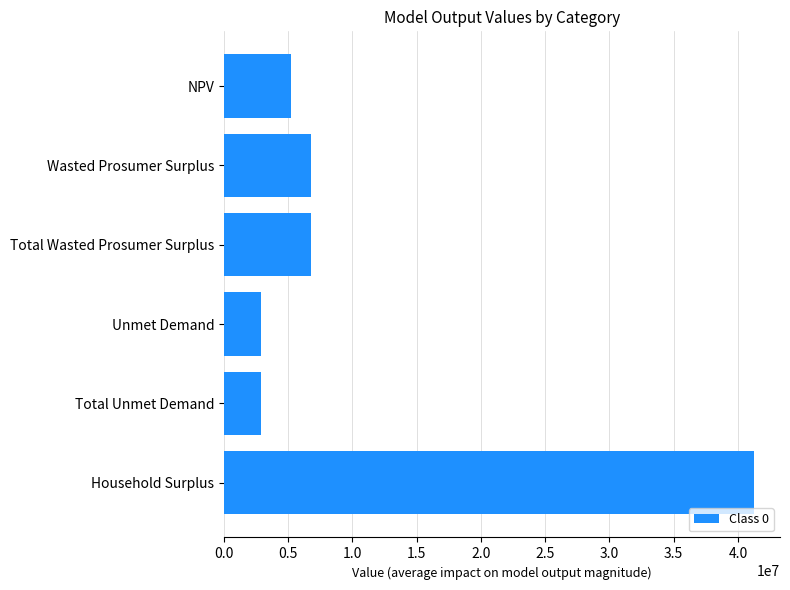

What is the difference between the maximum and minimum values?

38290970.4